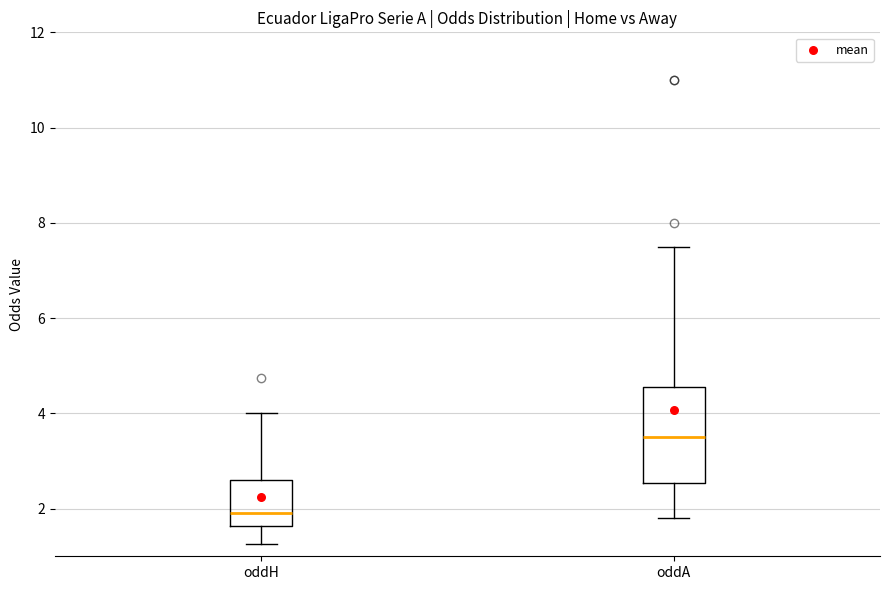

Reading left to right, read every box against the y-axis: the position of its median line, the range the box covers, and the ends of its whiskers. The values are not printed on the chart, so give them approximately, as read against the axis.

oddH: median 2.0, box 1.6 to 2.6, whiskers 1.2 to 4.0
oddA: median 3.6, box 2.6 to 4.6, whiskers 1.8 to 7.6